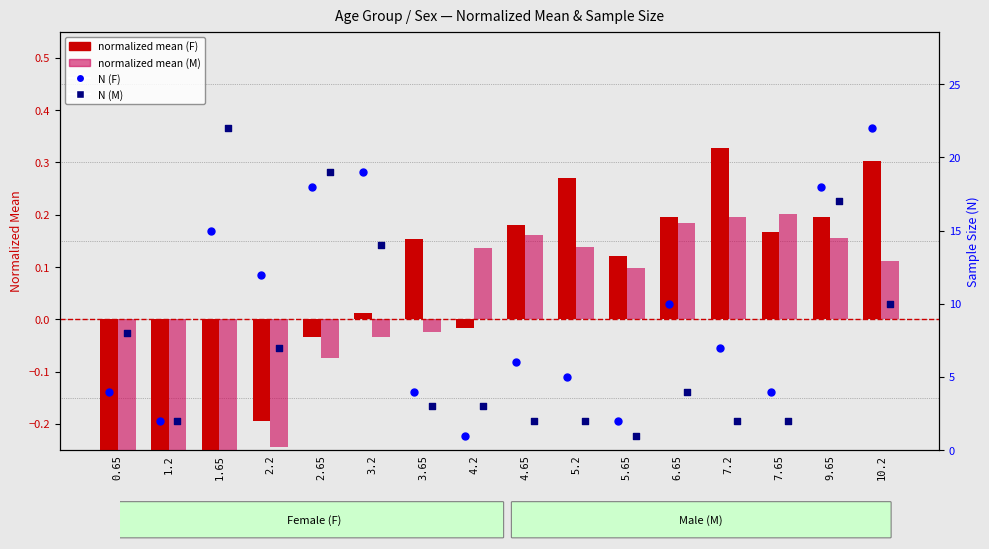

Which series has the widest spread of Y values?

F N (sample size)